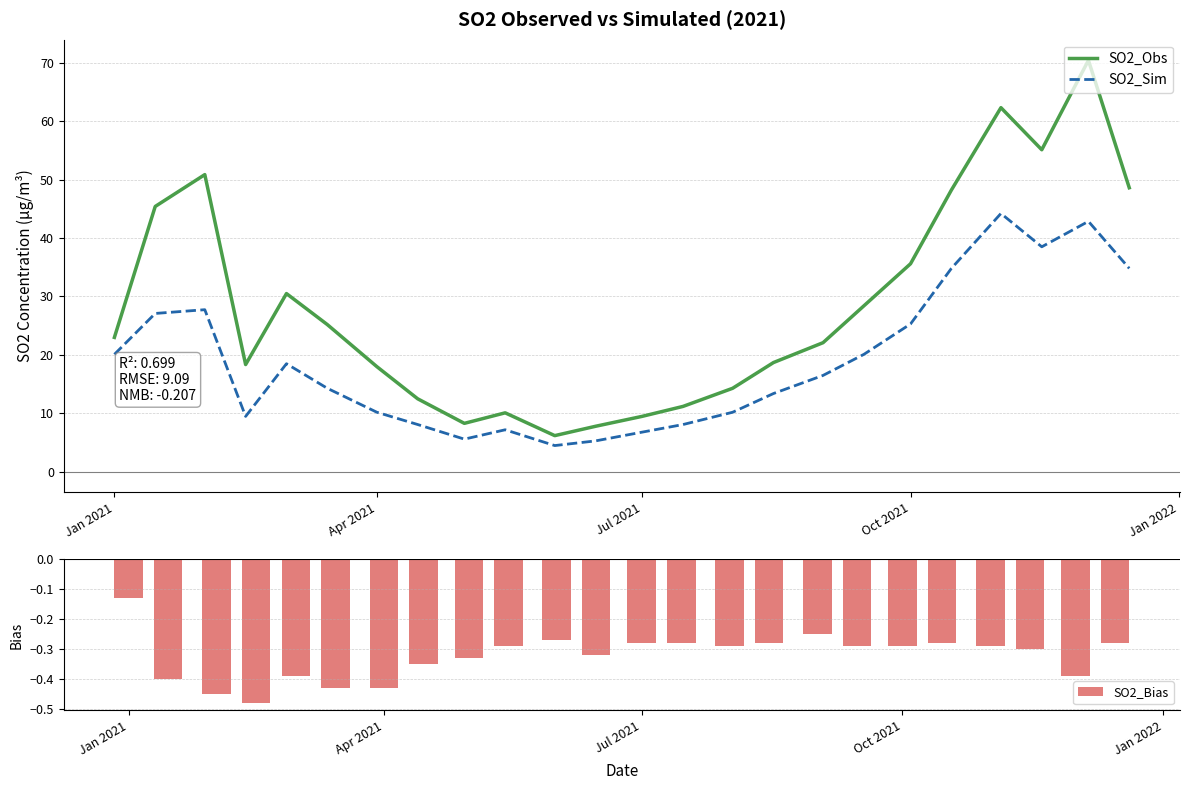

What are all the series names shown in the legend?

SO2_Obs, SO2_Sim, SO2_Bias